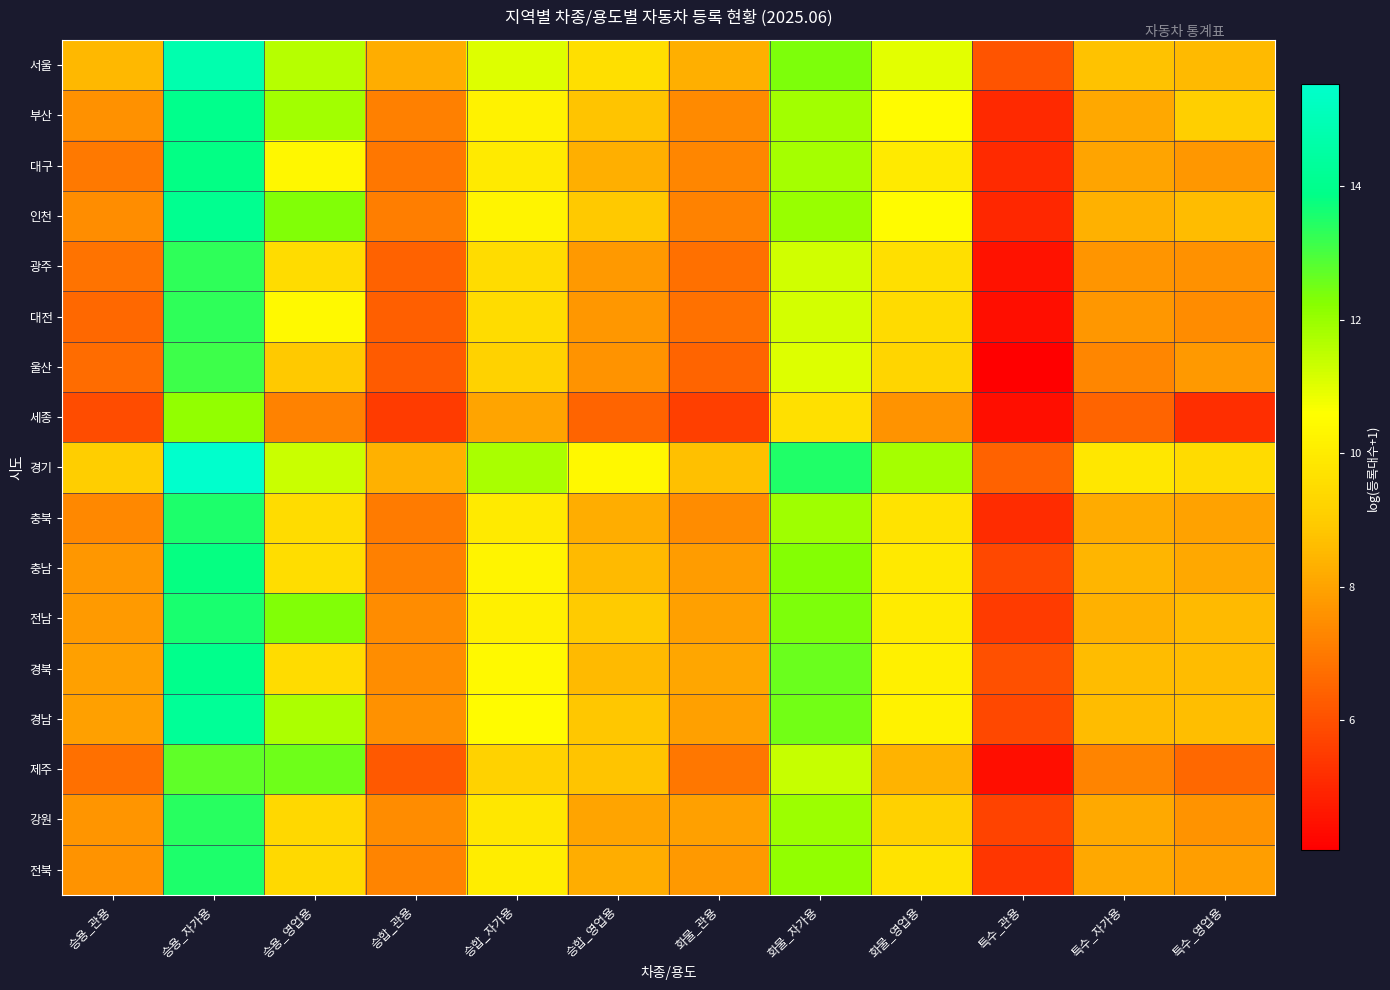

Which series has the largest range (max minus min)?

울산